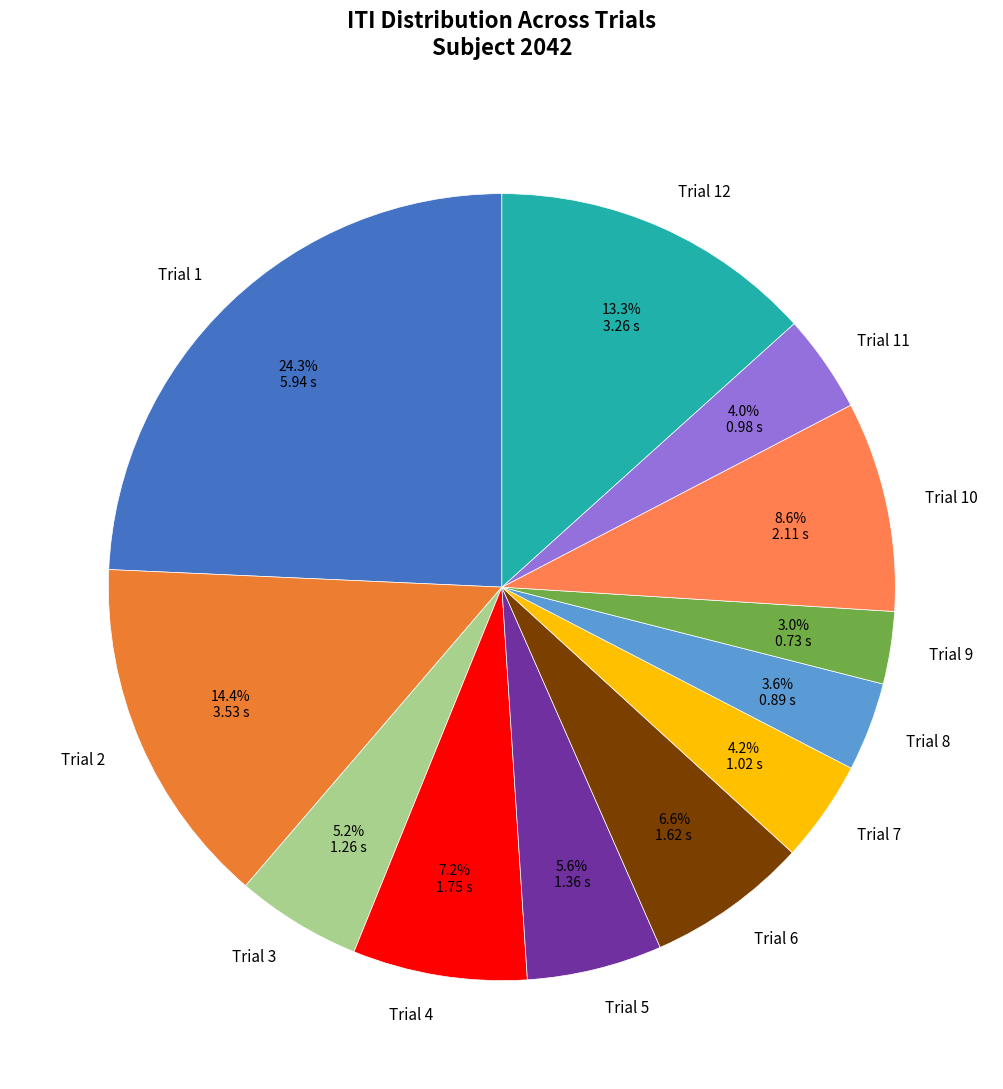

Between Trial 9 and Trial 11, which is larger?

Trial 11